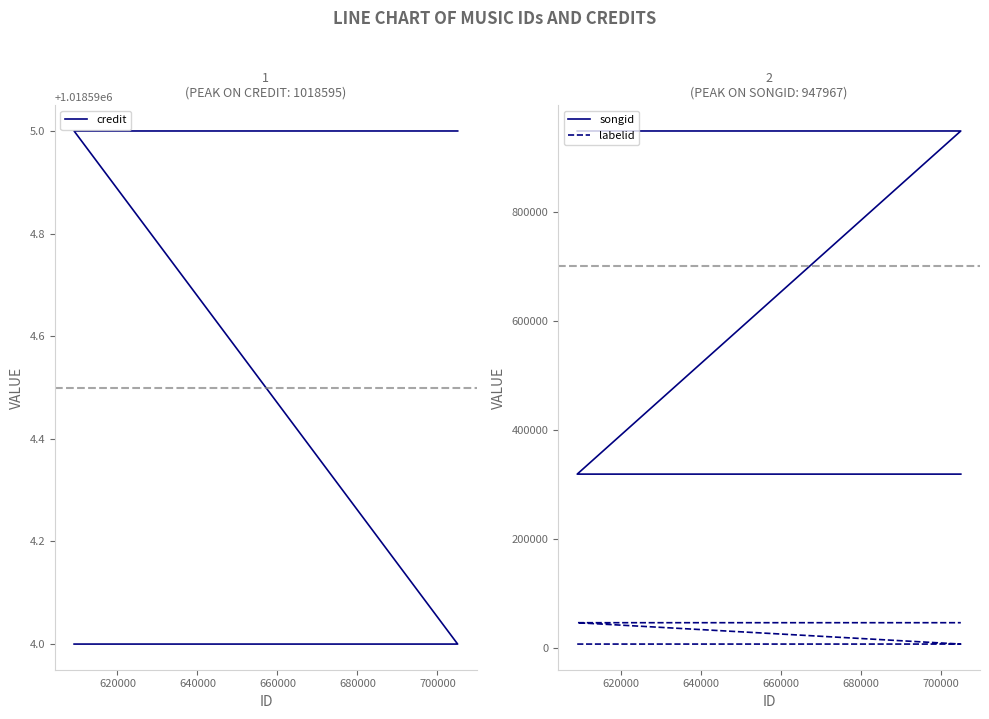

How many series are shown in this chart?

3